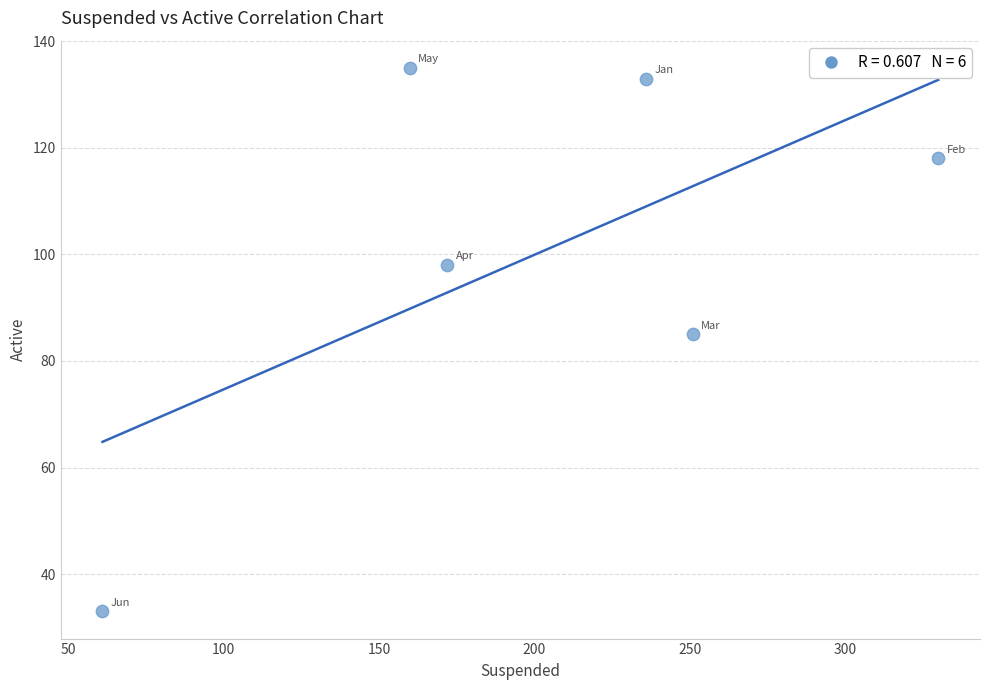

What is the average Y value?

100